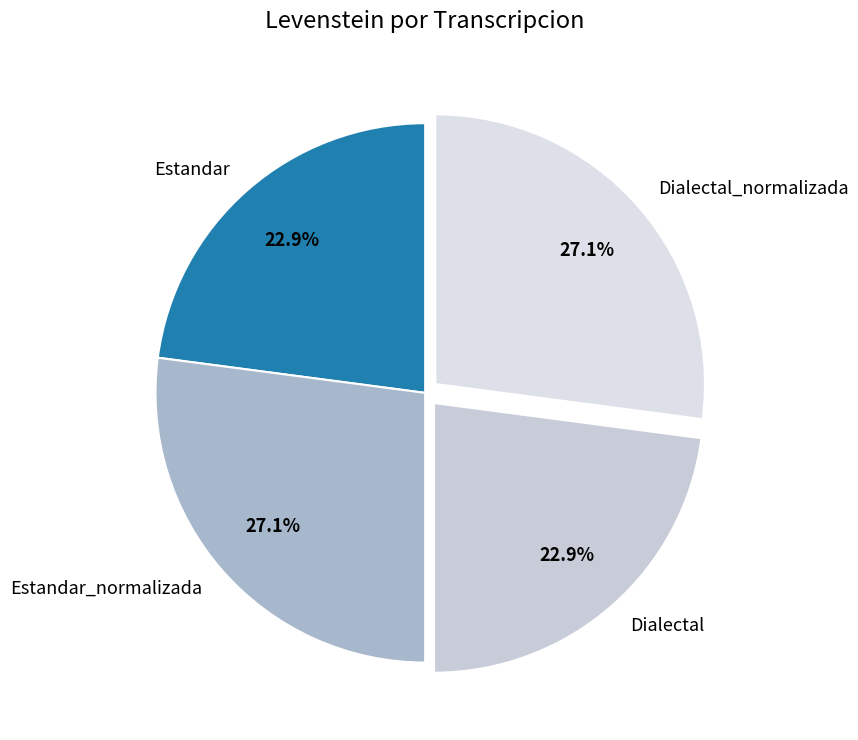

To the nearest percent, what percentage of the pie is Dialectal?

23%